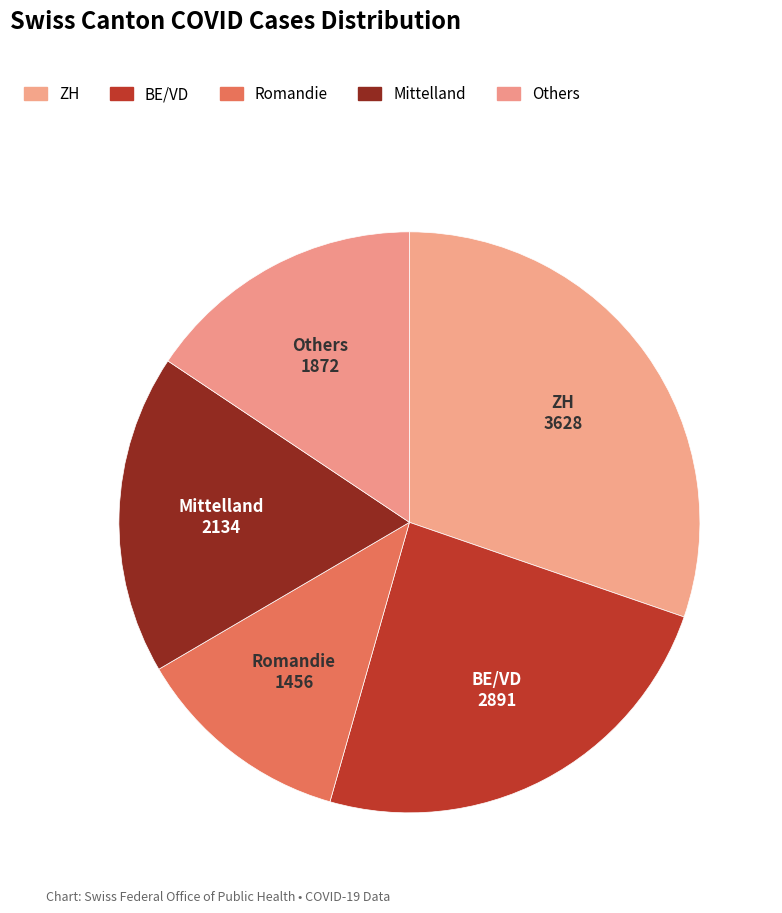

Approximately how many times larger is the value at Others compared to Romandie?

1.3